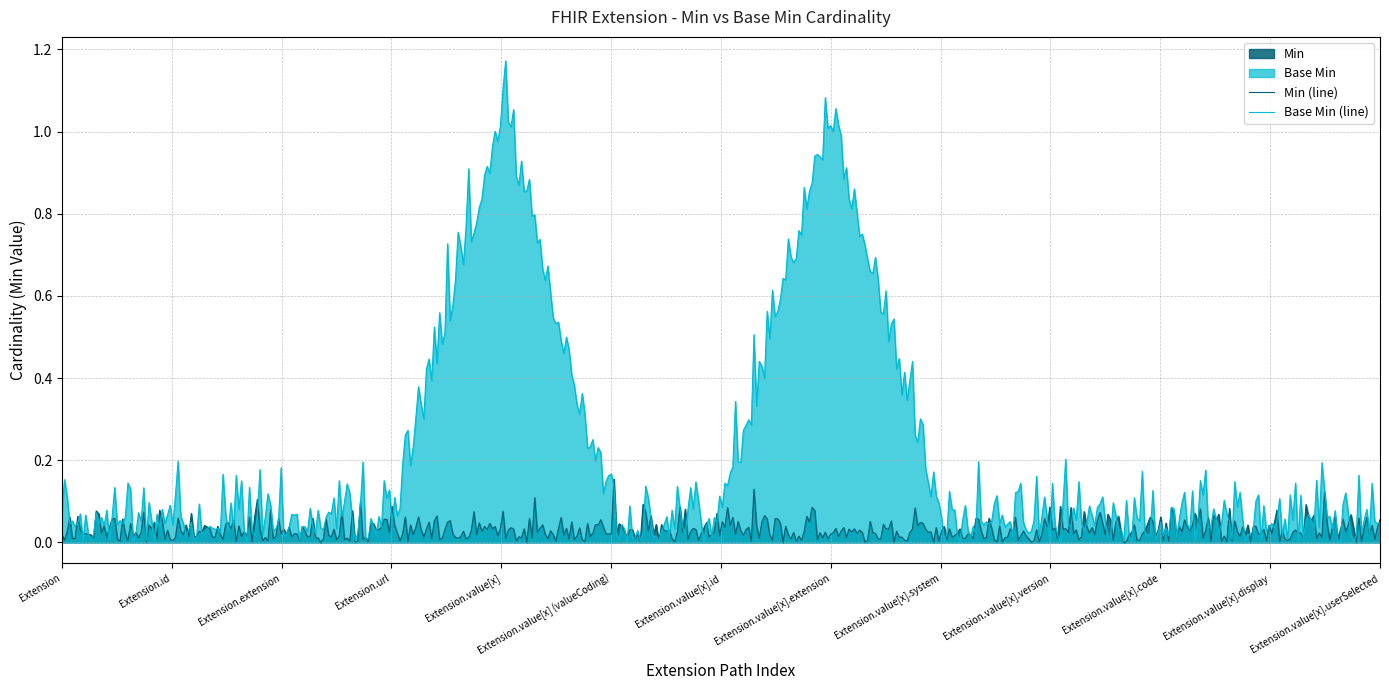

The value of Base Min at Extension.value[x].display is 0. True or false?

True